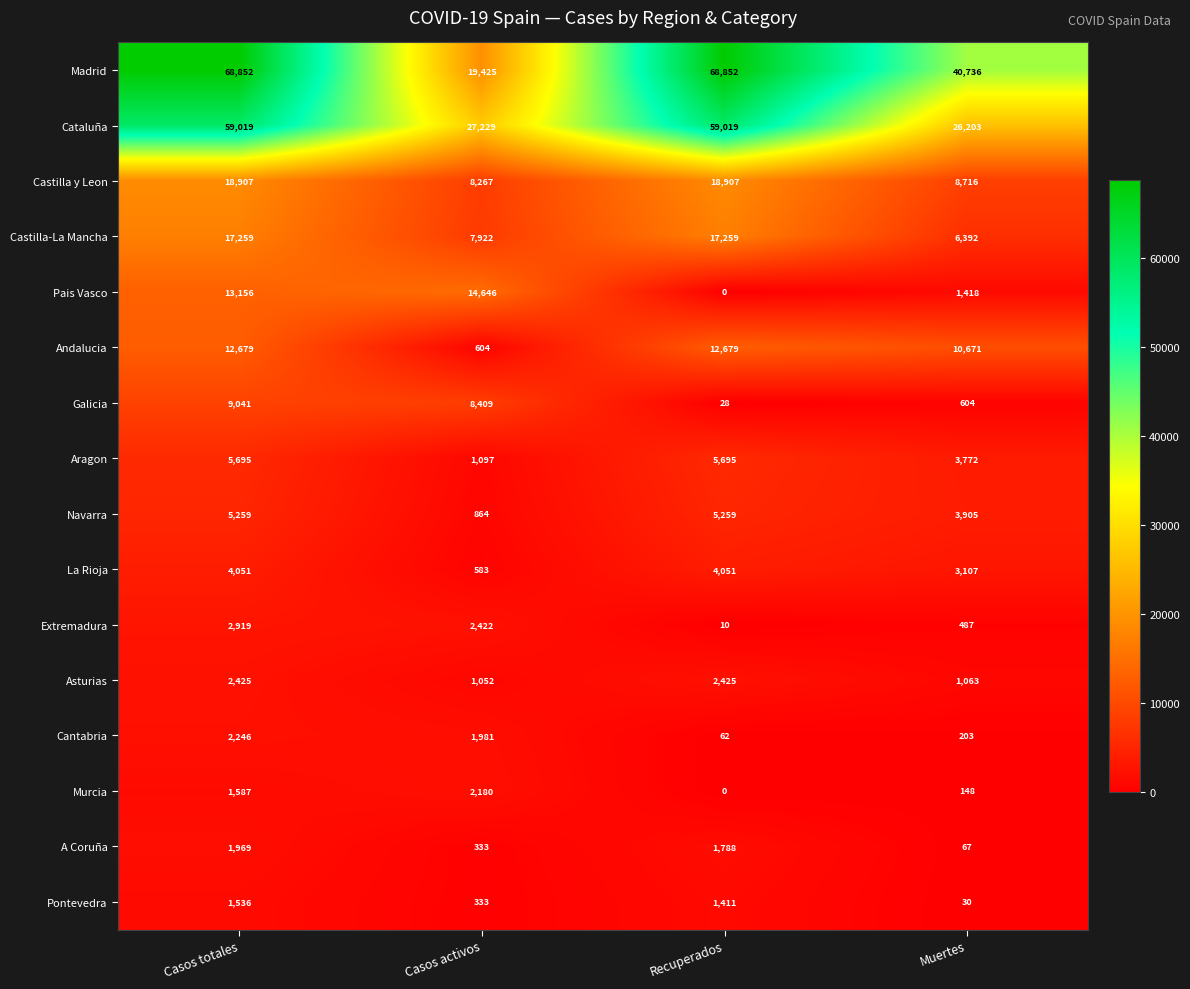

What is the difference between the Andalucia values at Casos activos and Recuperados?

12075